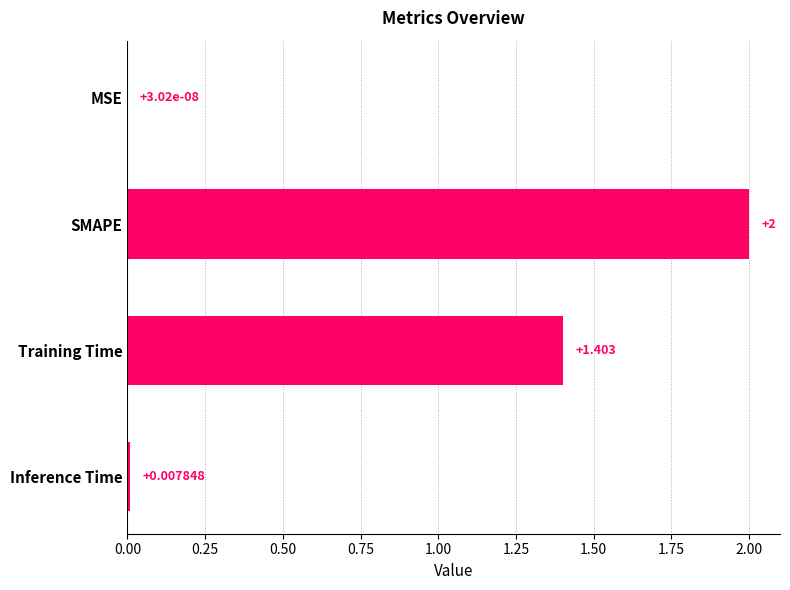

Count the number of data series in this chart.

1